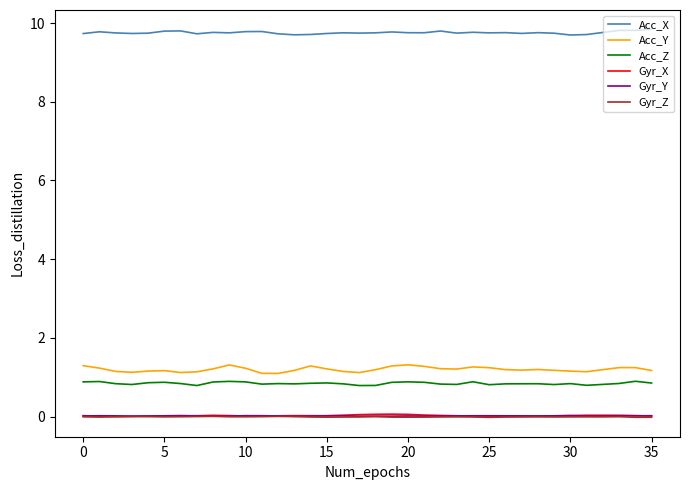

Which series has the largest total across all categories?

Acc_X